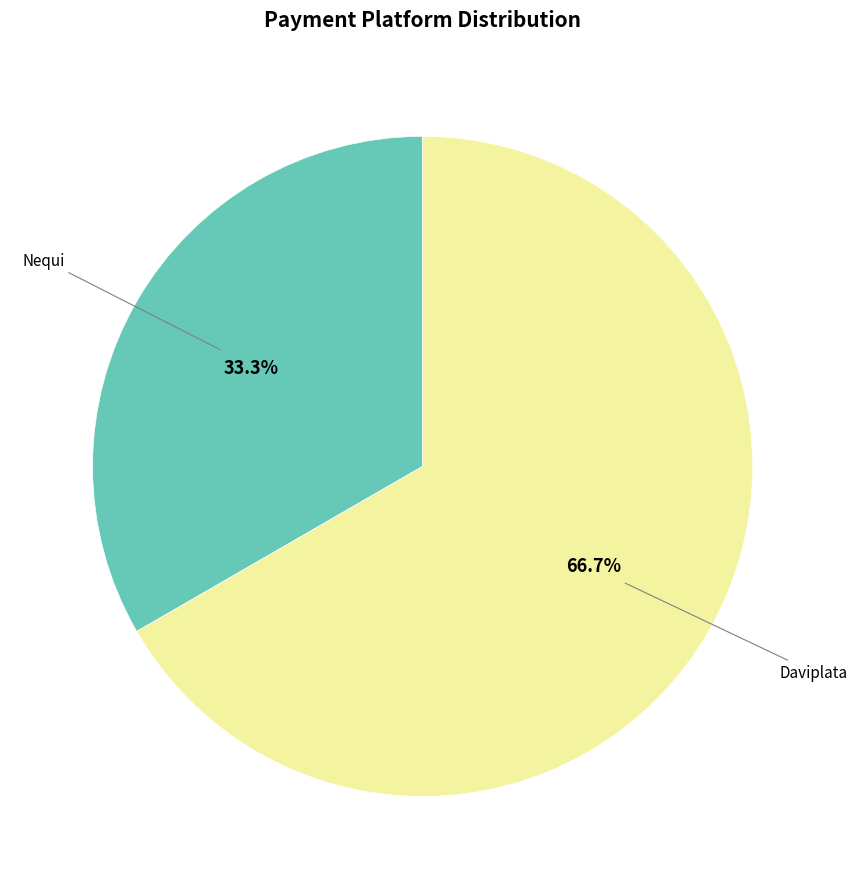

How many slices are in this pie chart?

2